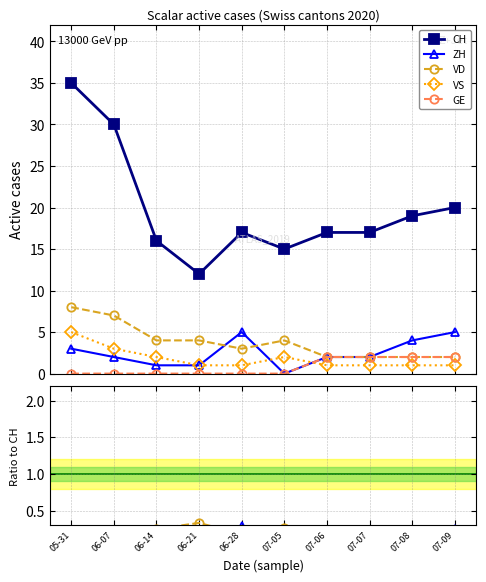

True or false: VD and VS intersect in this chart.

False